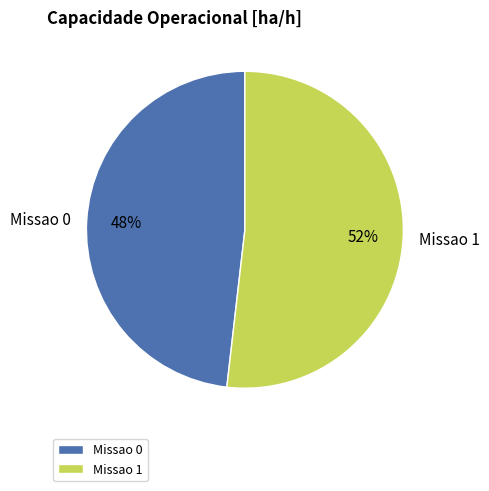

Rank the categories by value from lowest to highest.

Missao 0, Missao 1